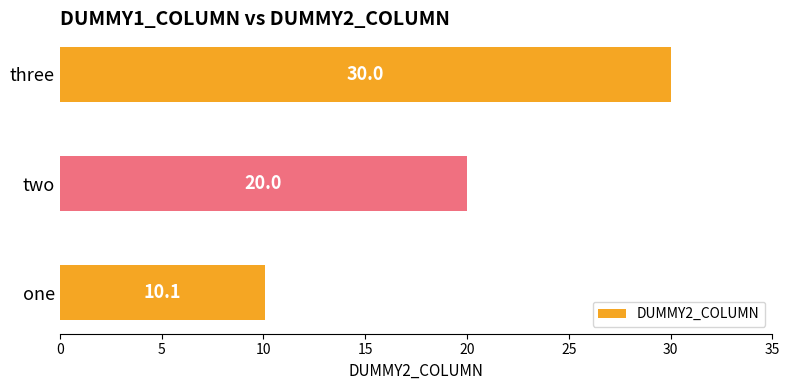

Rank the categories by value from highest to lowest.

three, two, one